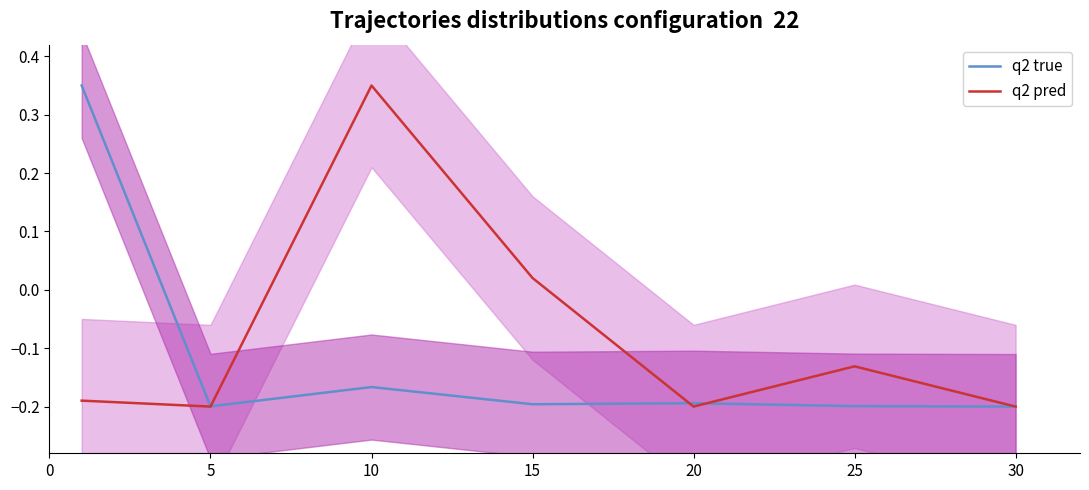

At which category is the sum across all series the highest?

10